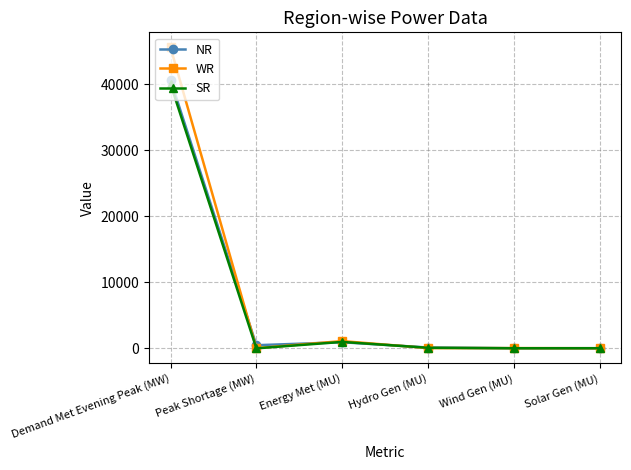

True or false: NR has more than 2 points higher than both neighbors.

False